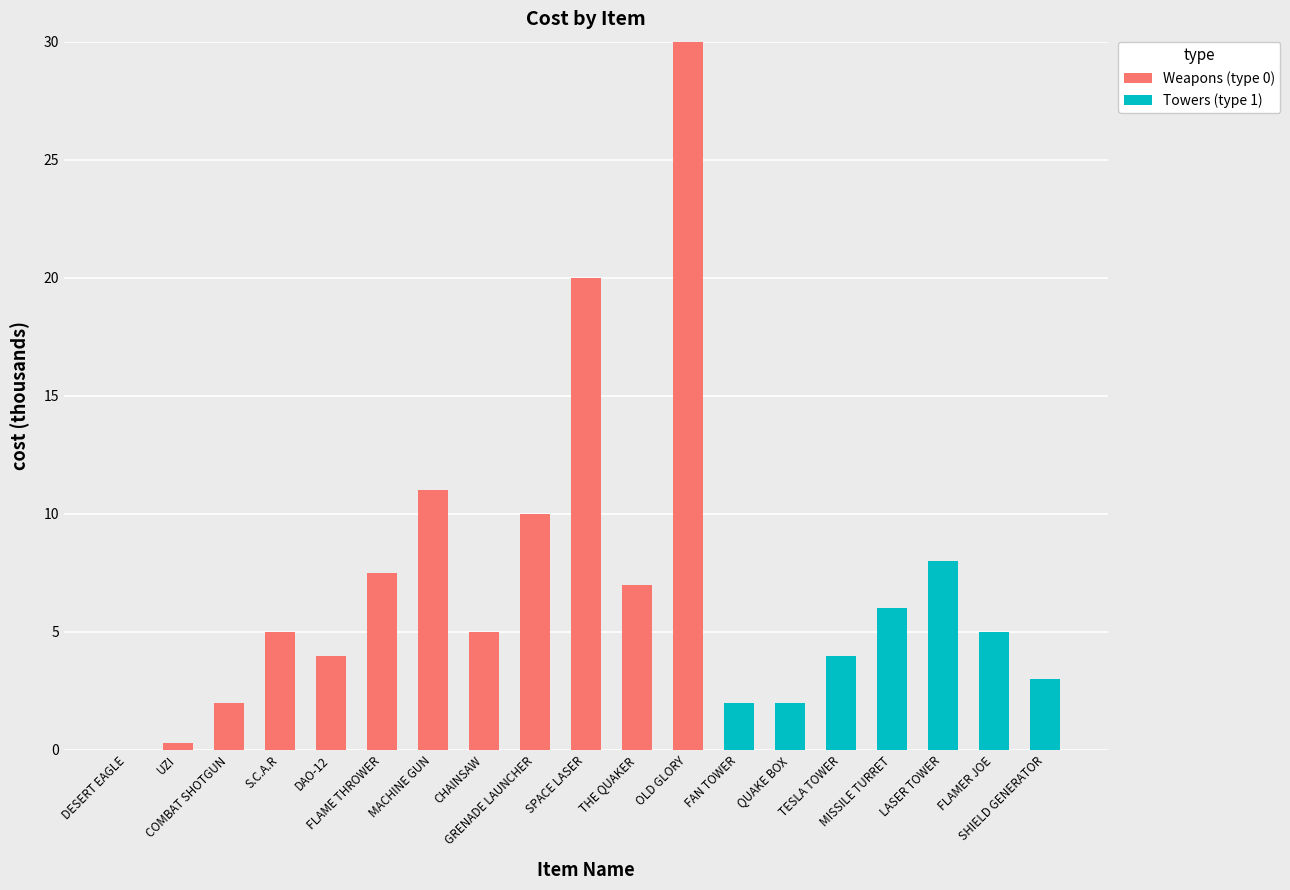

What is the highest value of the Weapons (type 0) series?

30.0